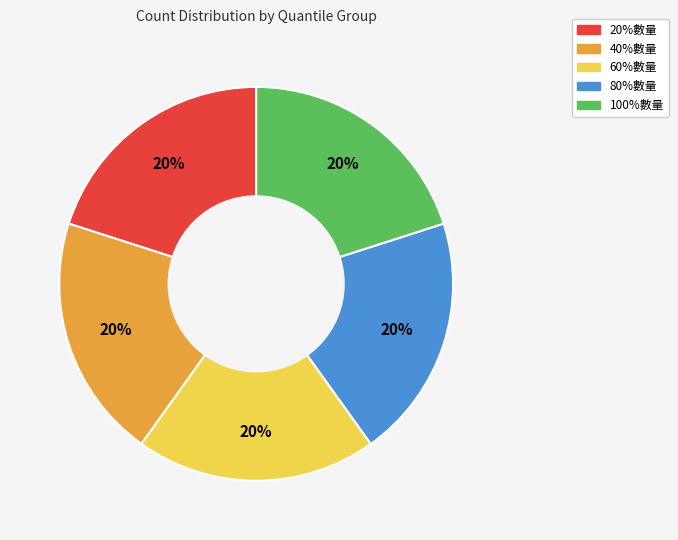

How many slices are in this pie chart?

5